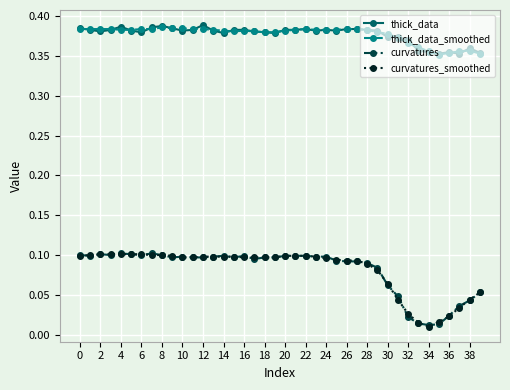

True or false: curvatures and thick_data intersect in this chart.

False